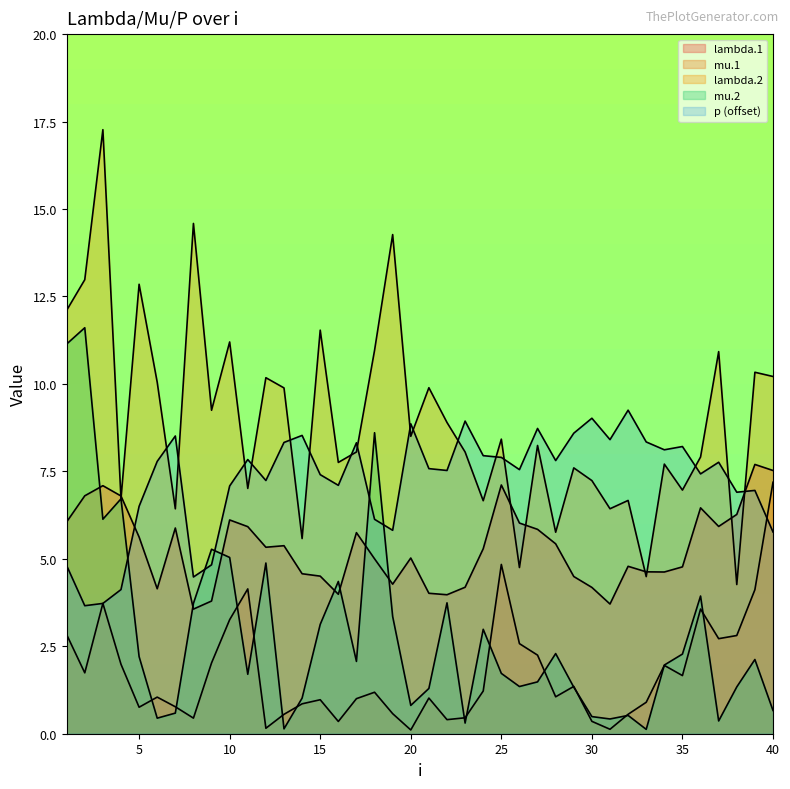

What is the sum of the lambda.1 values at 3 and 28?

12.5